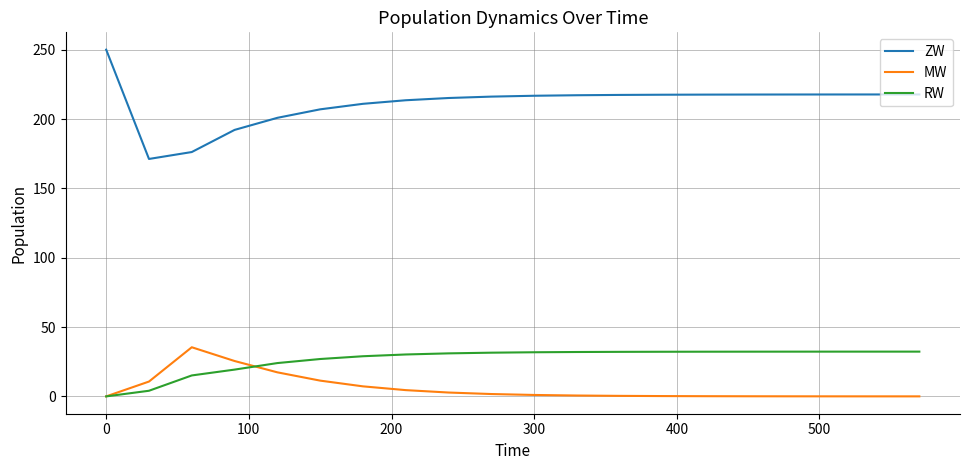

How many lines are shown in the chart?

3